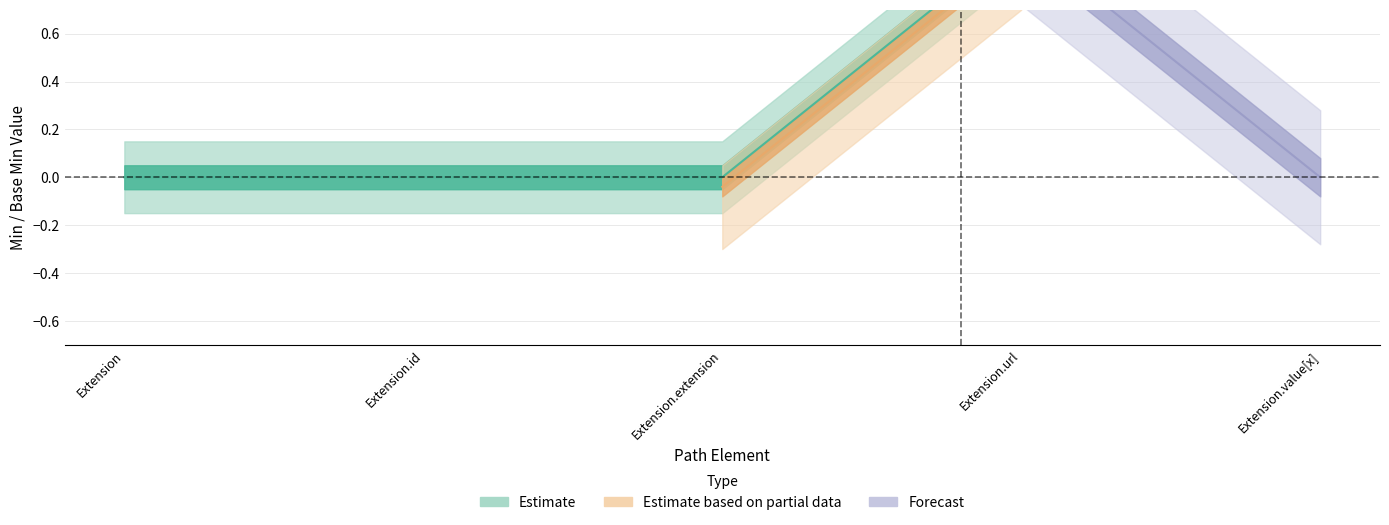

Reading left to right, what are all the values shown in this chart?

0	0	0	1	1